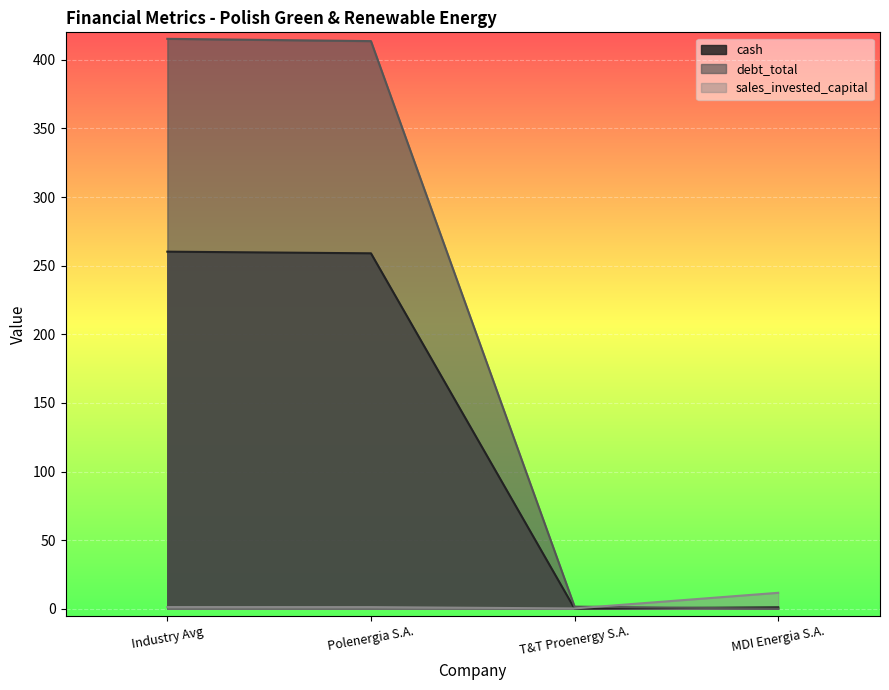

What is the sum of the sales_invested_capital values at MDI Energia S.A. and Polenergia S.A.?

12.9